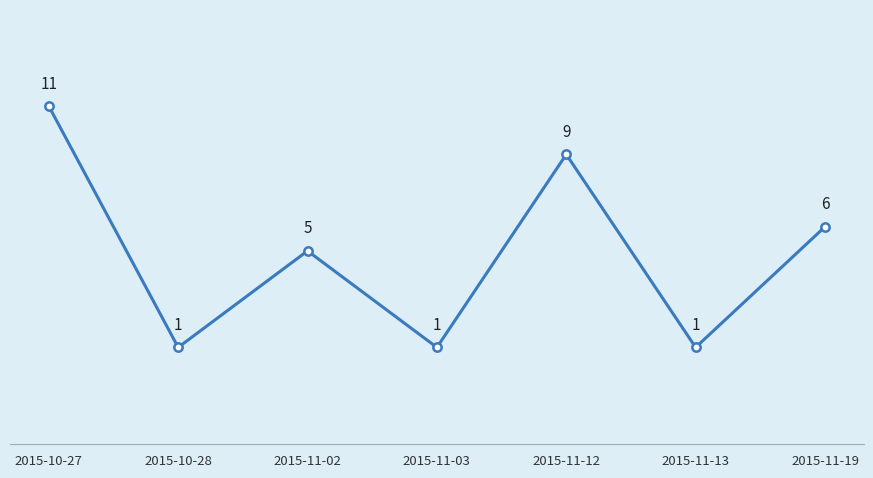

The value at 2015-10-27 is 2. True or false?

False